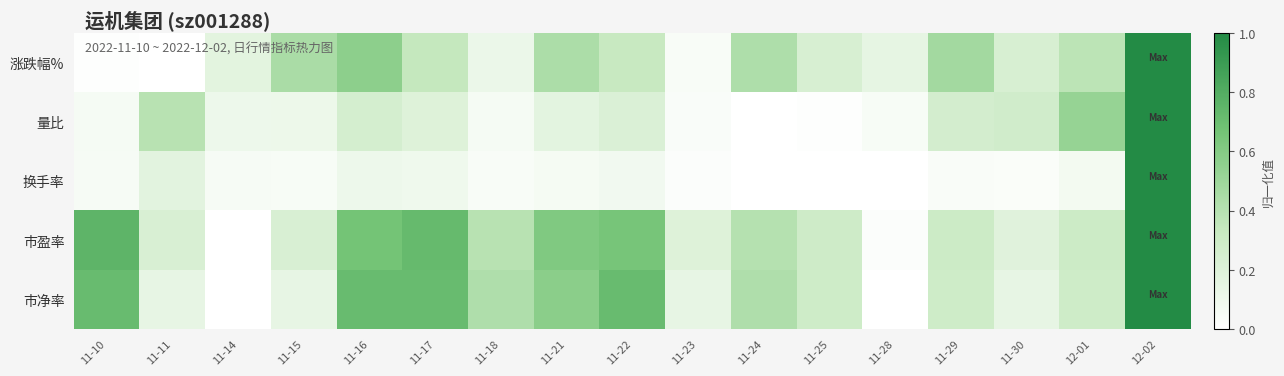

What is the difference between the highest and lowest values at 11-10?

0.7